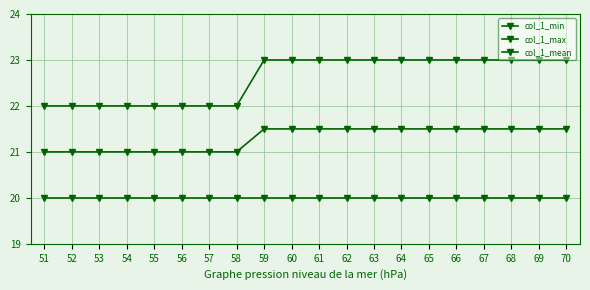

What is the approximate value of col_1_min at 68?

20.0